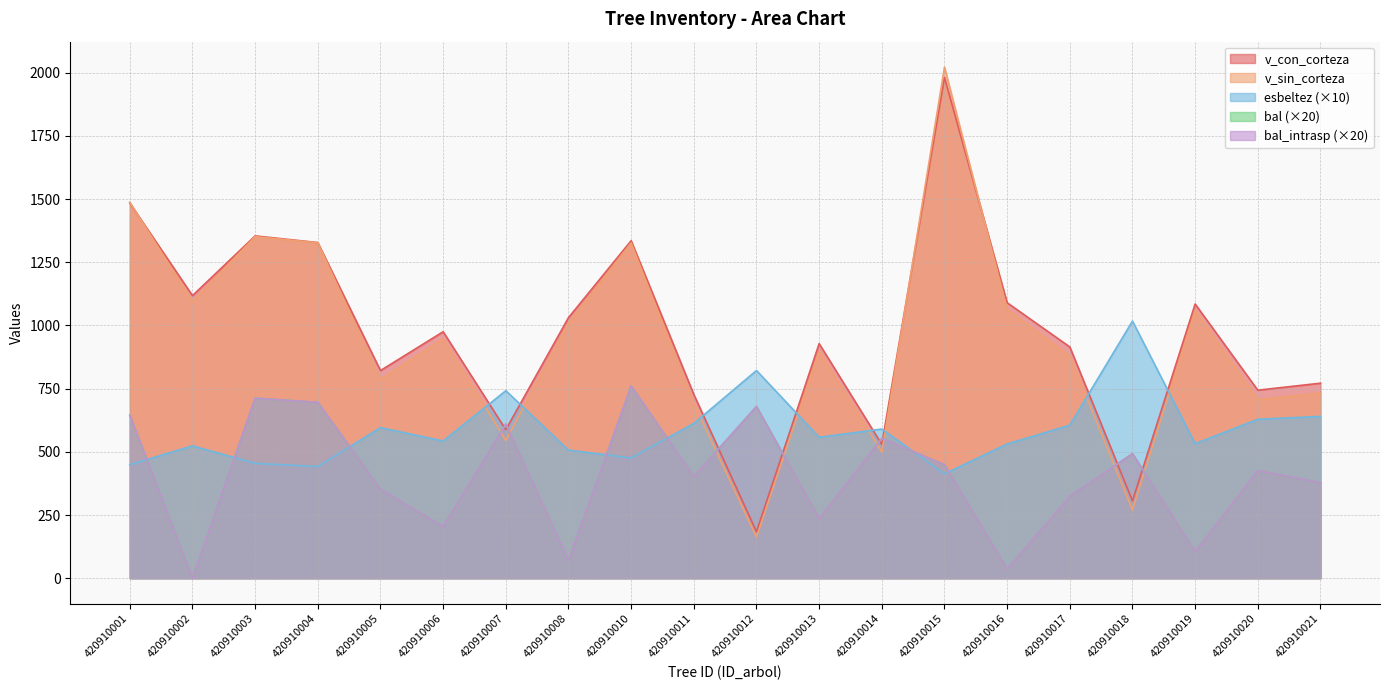

Does the chart display data point markers on the line(s)?

No